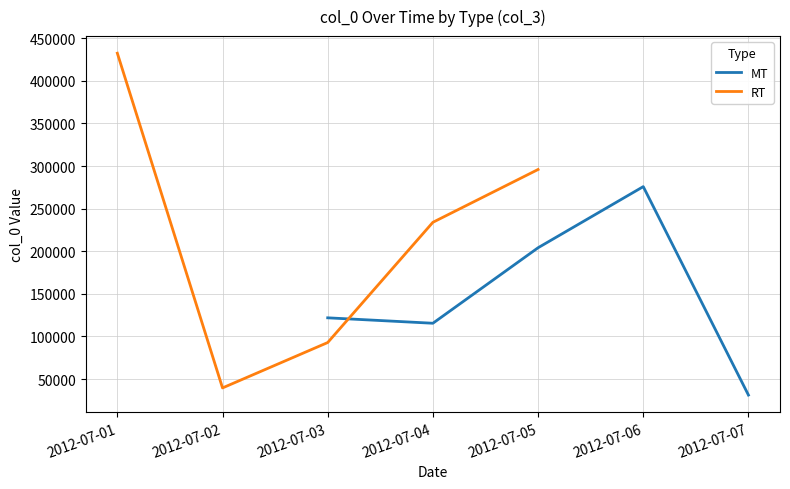

In RT, how many points are lower than both neighbors (excluding endpoints)?

1